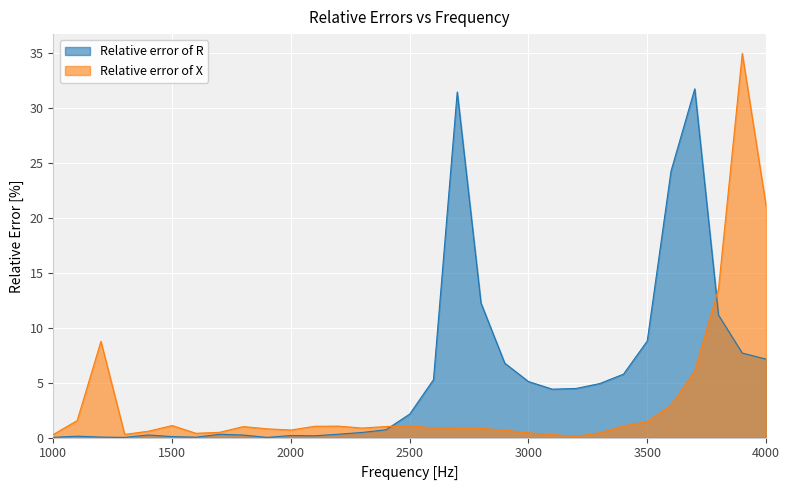

Which has a higher value, 2600 or 1000?

2600